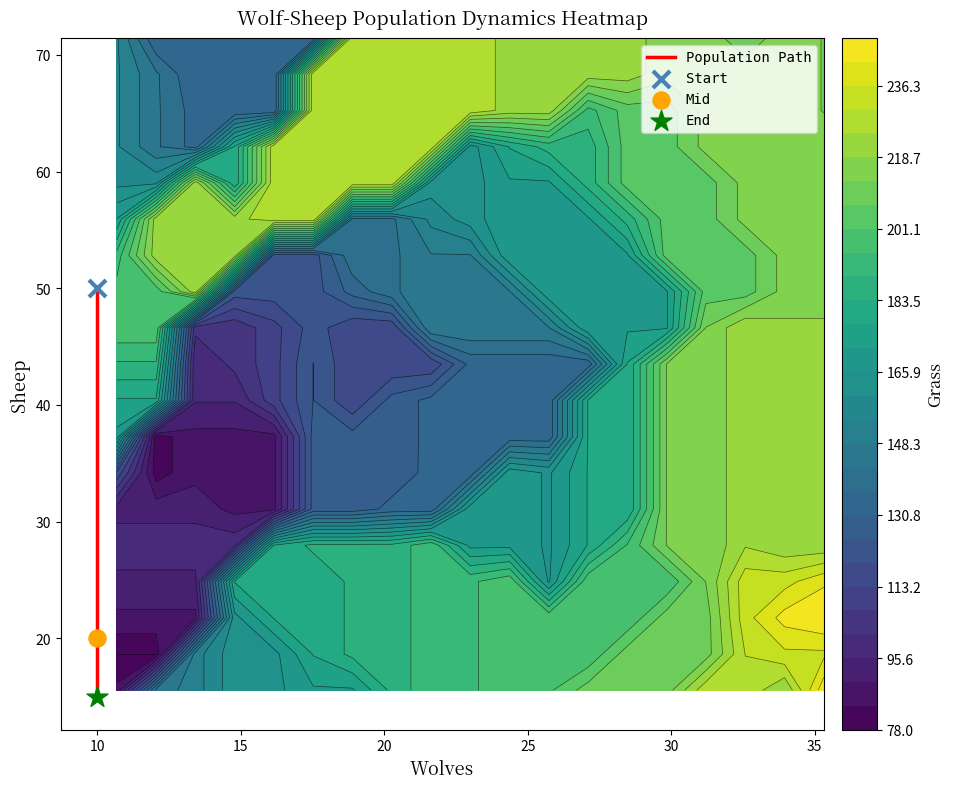

What is the minimum value shown in the chart?

15